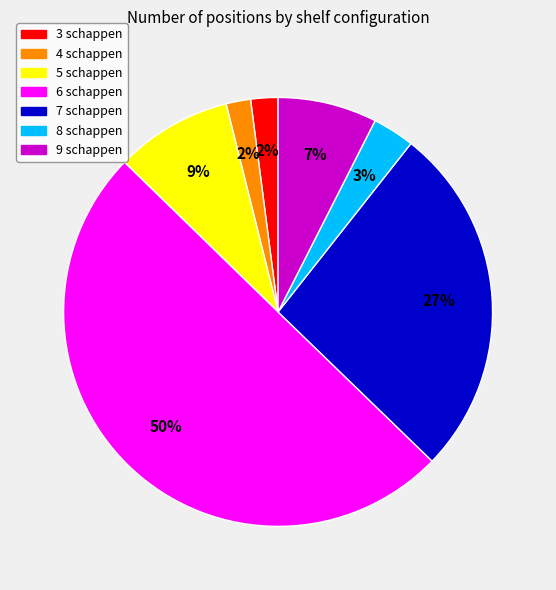

To the nearest percent, what is the difference between the largest and smallest slice percentages?

48%